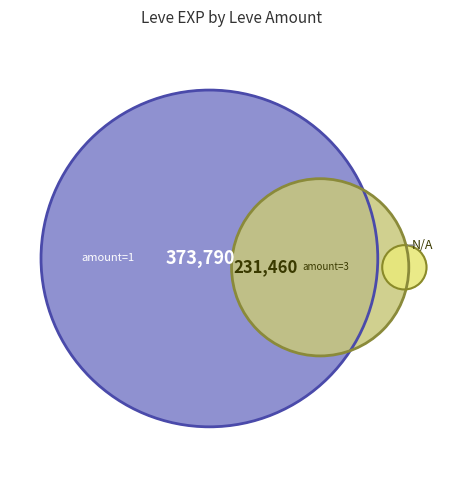

Which category has the biggest portion of the pie?

1